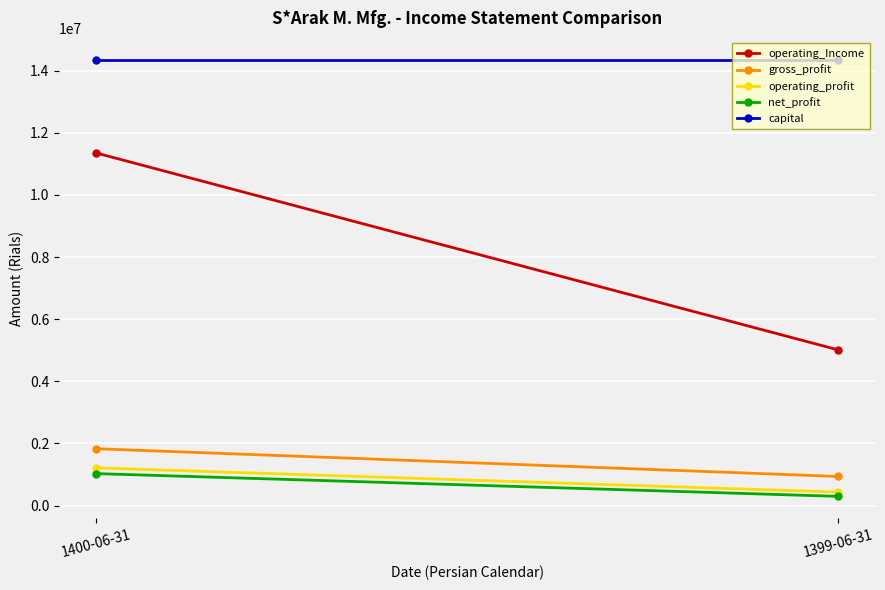

At how many categories does at least one series exceed 1646793?

2